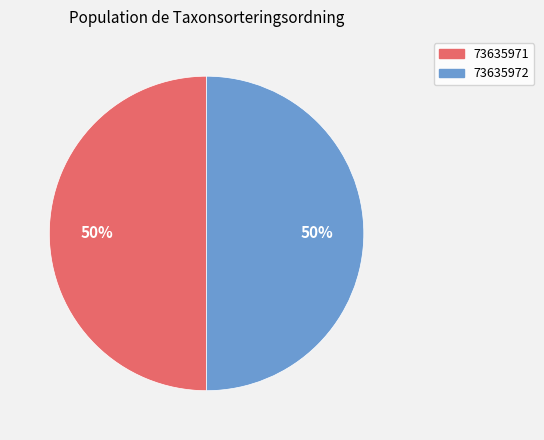

What is the ratio of the value at 73635972 to the value at 73635971?

1.0